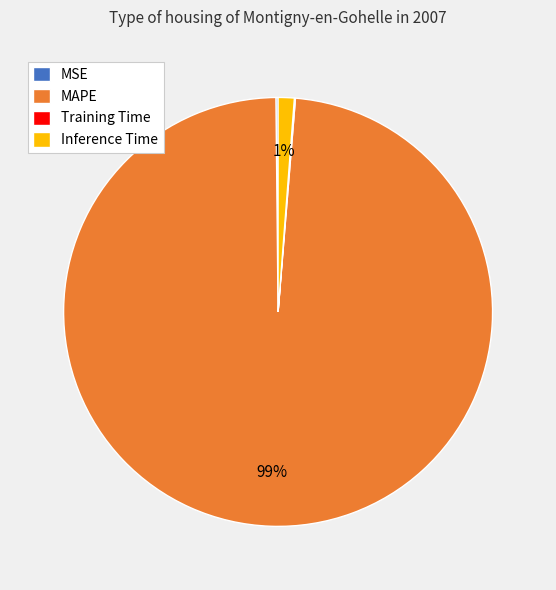

Which category has the biggest portion of the pie?

MAPE